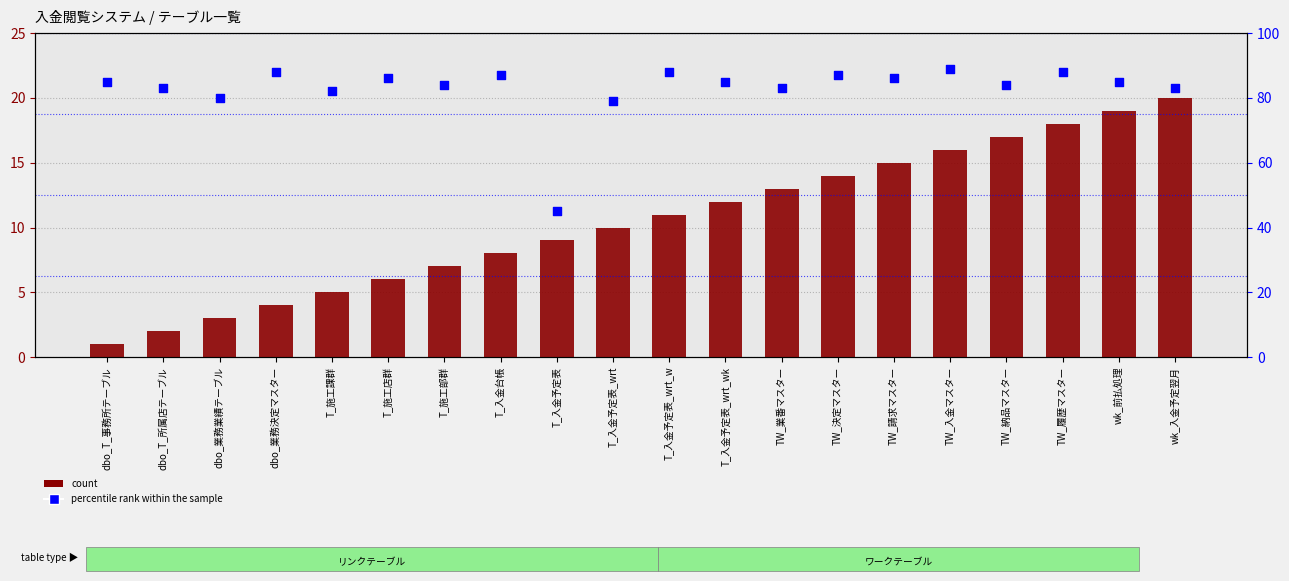

At how many categories does at least one series exceed 55?

19